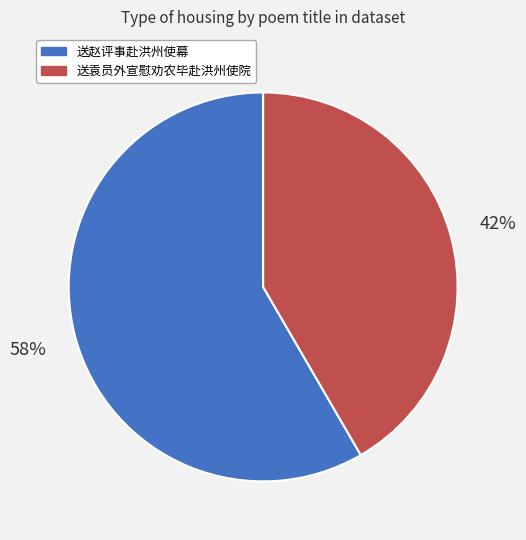

What is the ratio of the value at 送赵评事赴洪州使幕 to the value at 送袁员外宣慰劝农毕赴洪州使院?

1.4